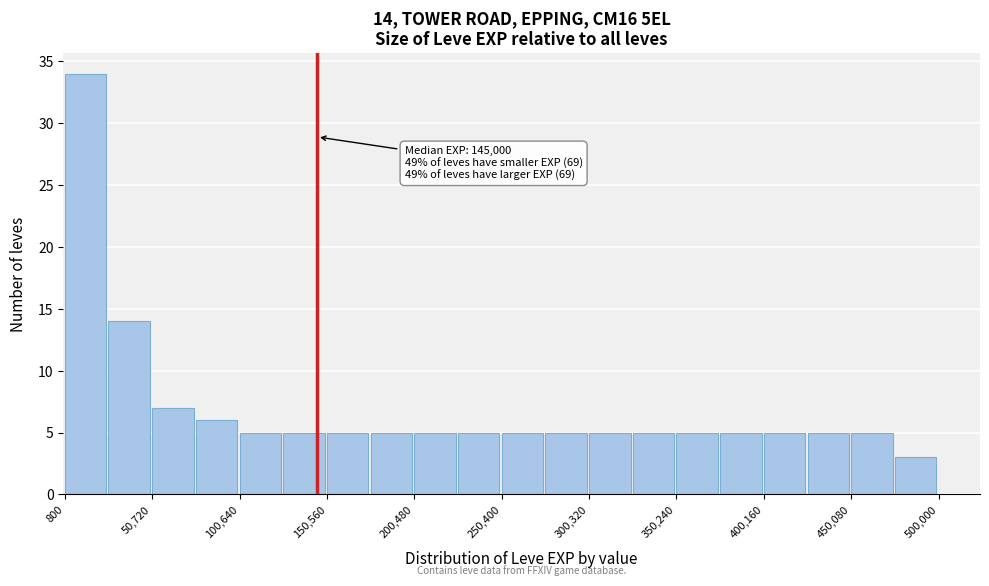

Over which range of the x-axis is the bar tallest?

0 to 25000